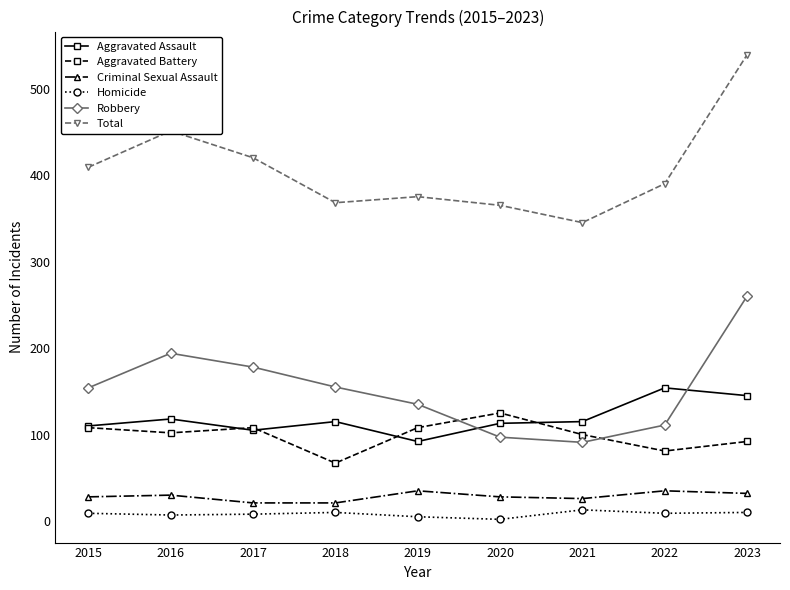

What is the maximum value shown in the chart?

539